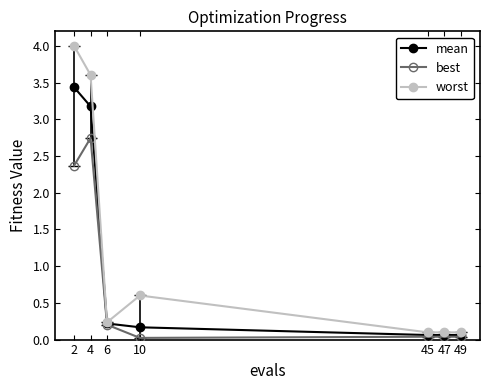

Rank the series by their maximum value, from highest to lowest.

worst, mean, best